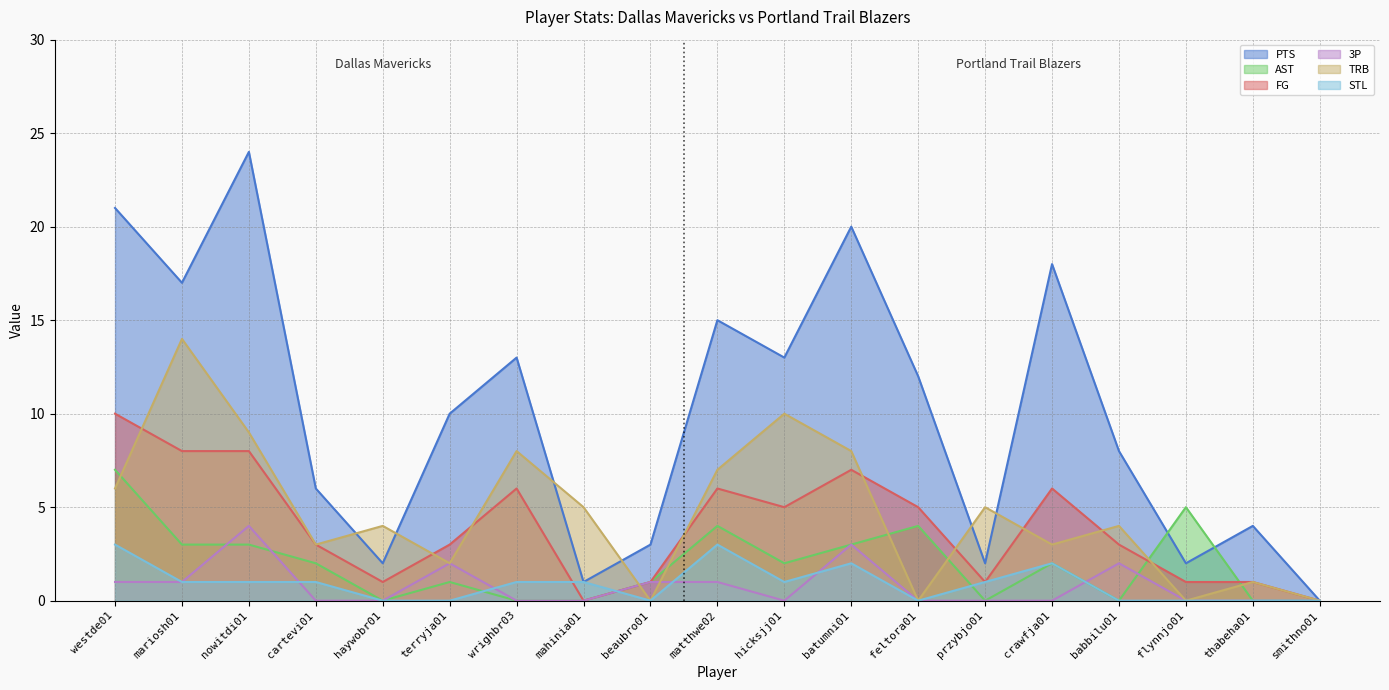

What is the difference between the maximum and minimum values in the PTS series?

24